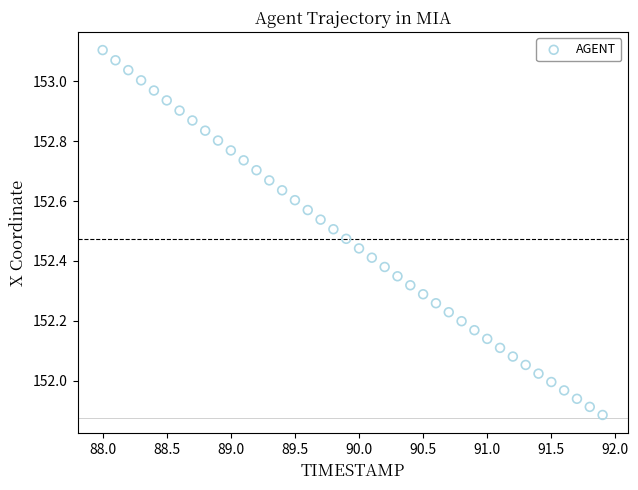

What is the range of X values (max minus min)?

3.9